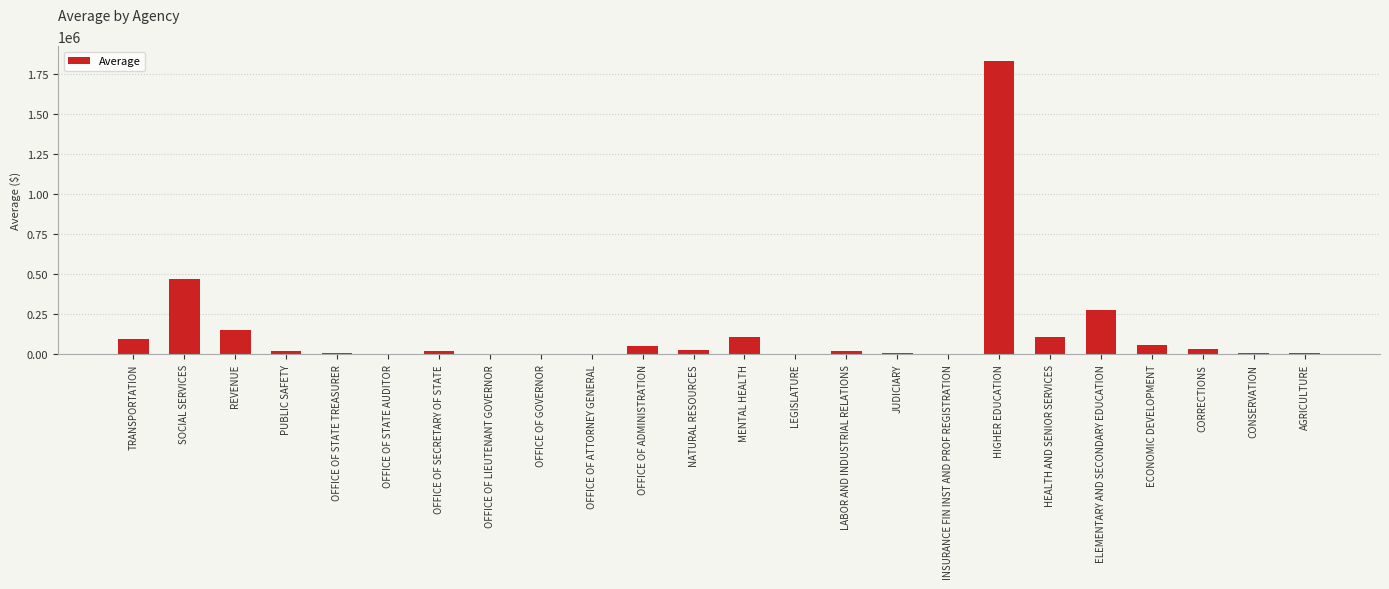

Approximately how many times larger is the value at SOCIAL SERVICES compared to AGRICULTURE?

88.7